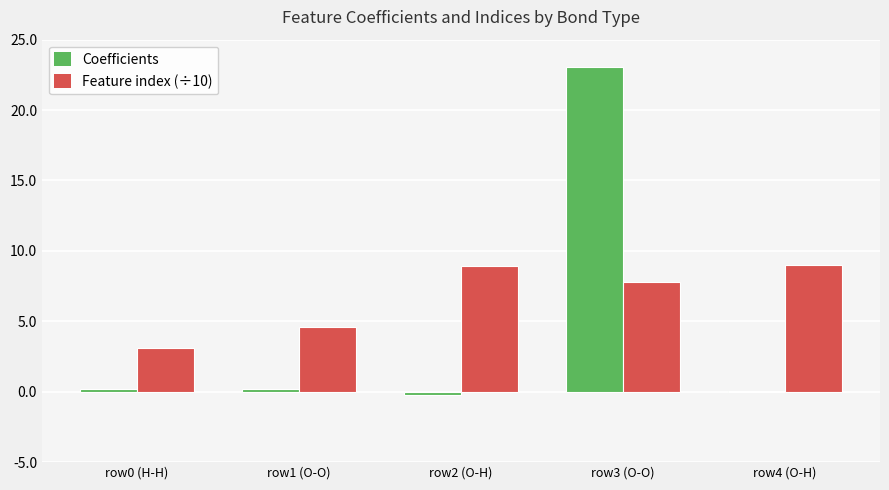

Are the bars horizontal?

No